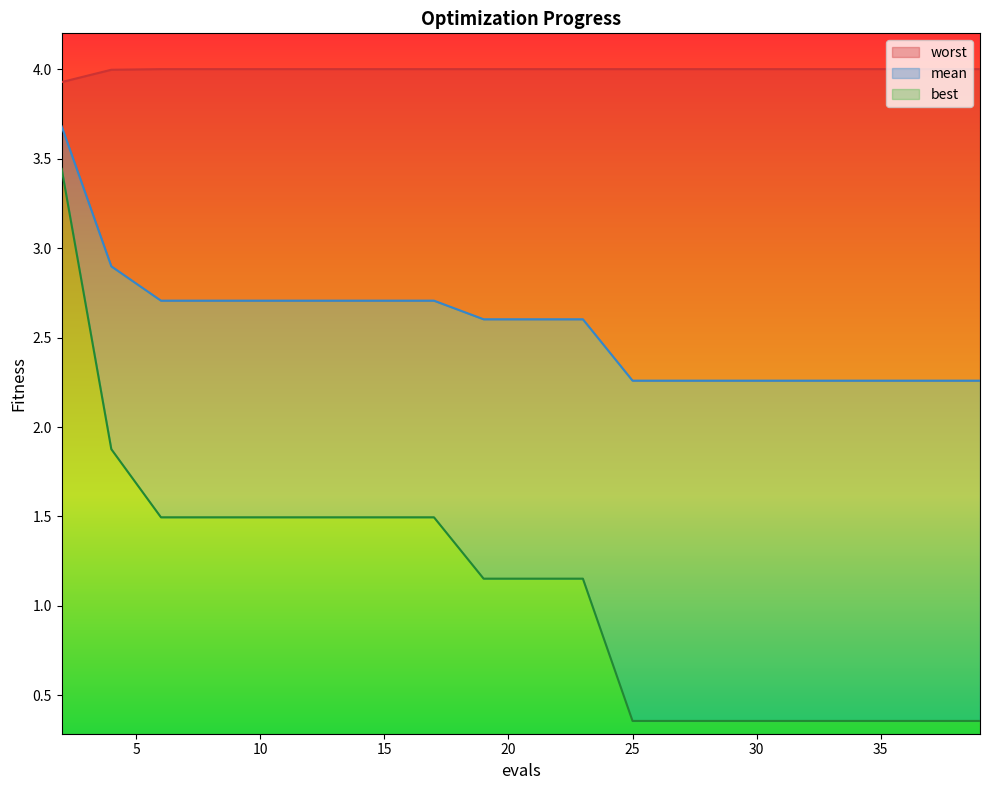

Count the number of data series in this chart.

3